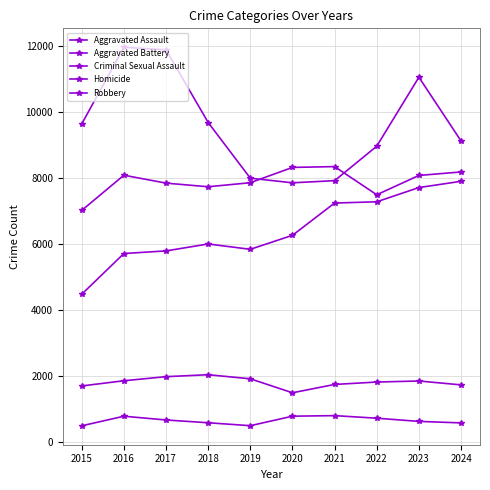

How many lines are shown in the chart?

5